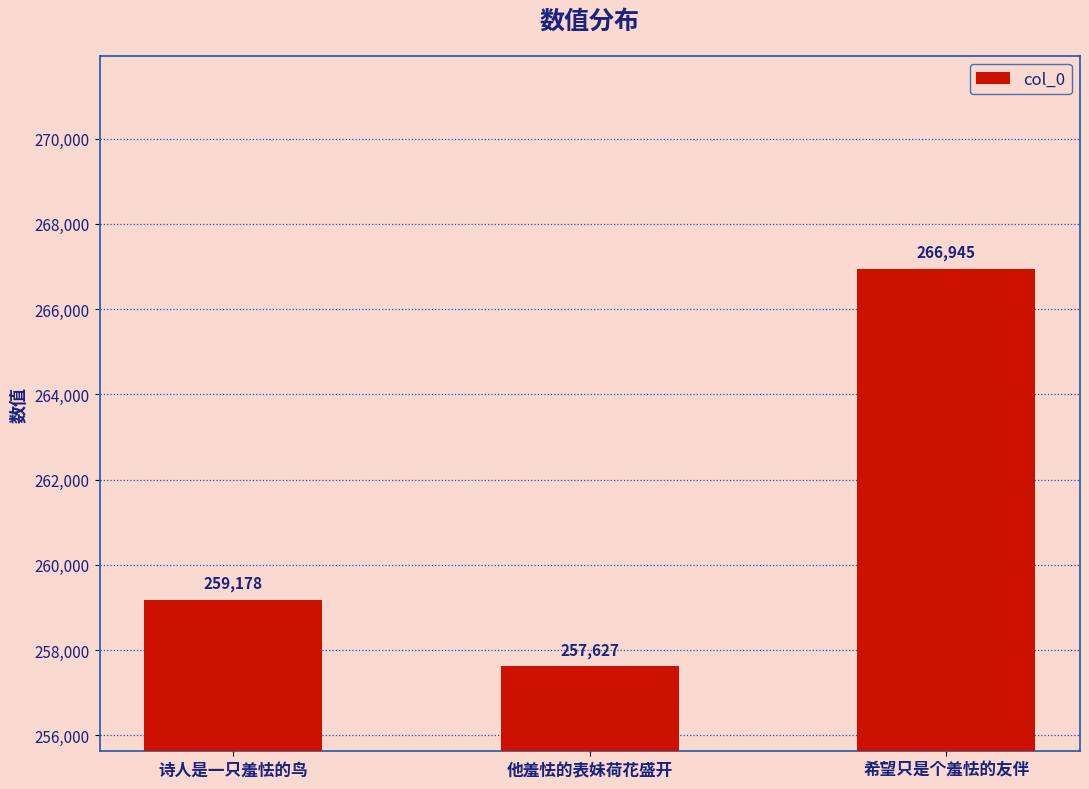

Does the chart contain any negative values?

No